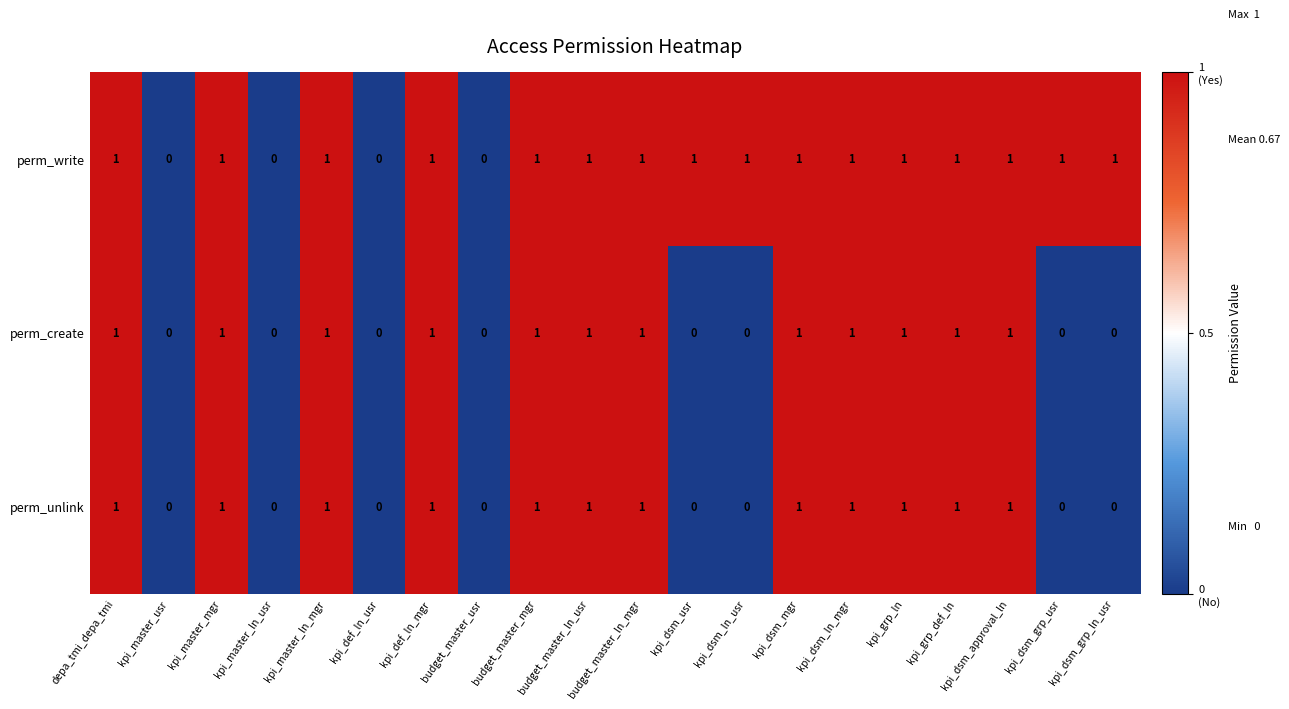

Is it true that perm_create equals 2 at budget_master_ln_usr?

False